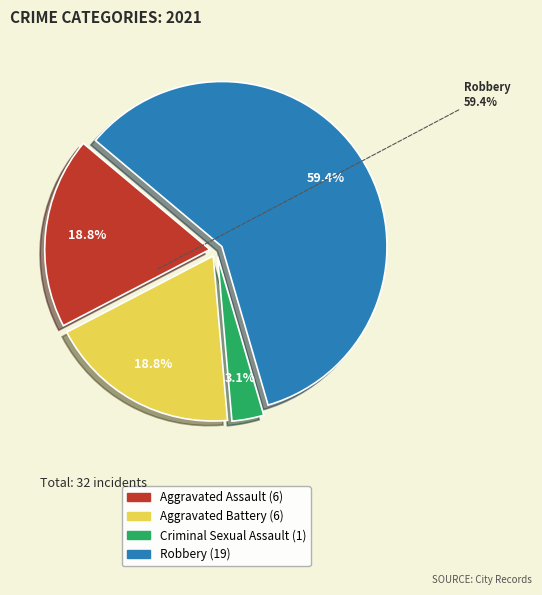

Which slice represents more than half of the pie?

Robbery